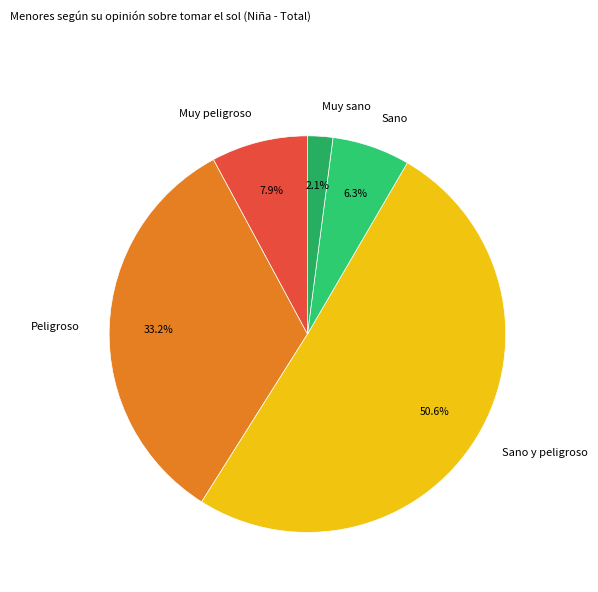

How many segments does this pie chart have?

5